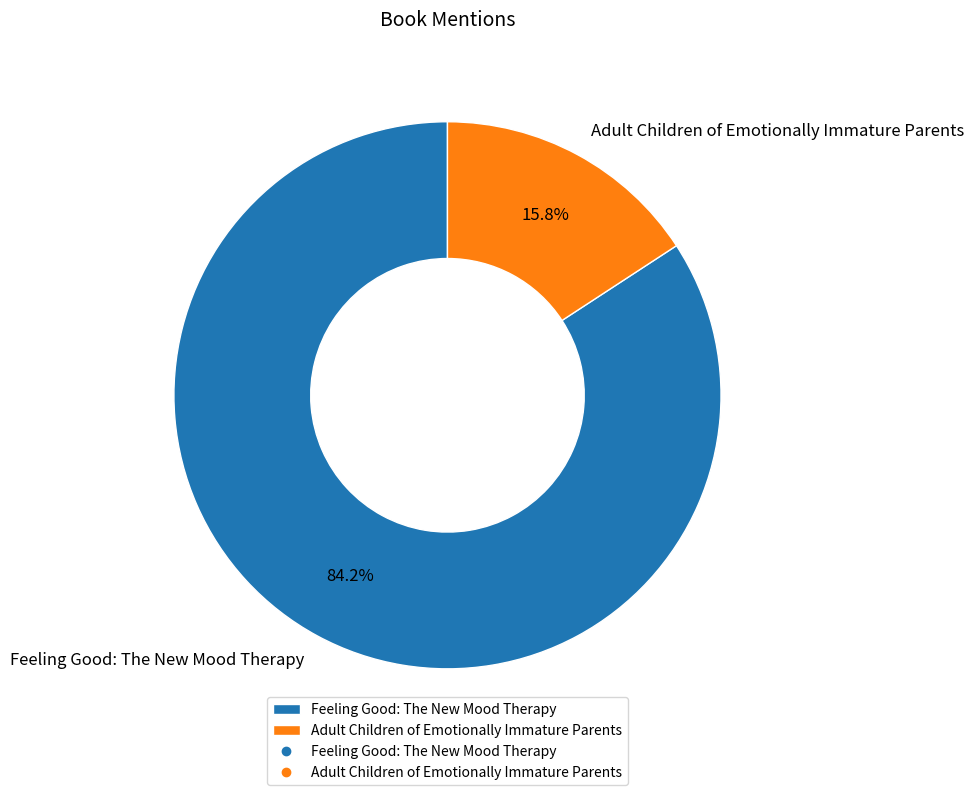

Is it true that Feeling Good: The New Mood Therapy is 70% of the pie?

False